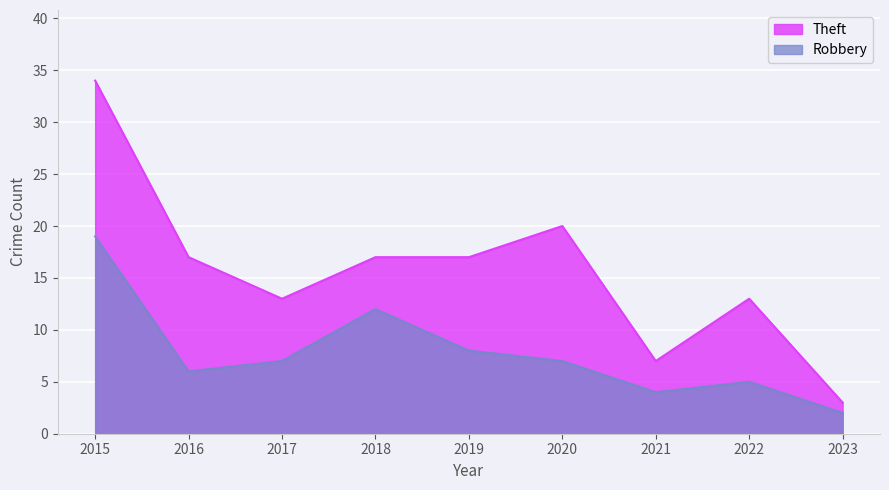

Where does the Theft series first go above 17?

2015